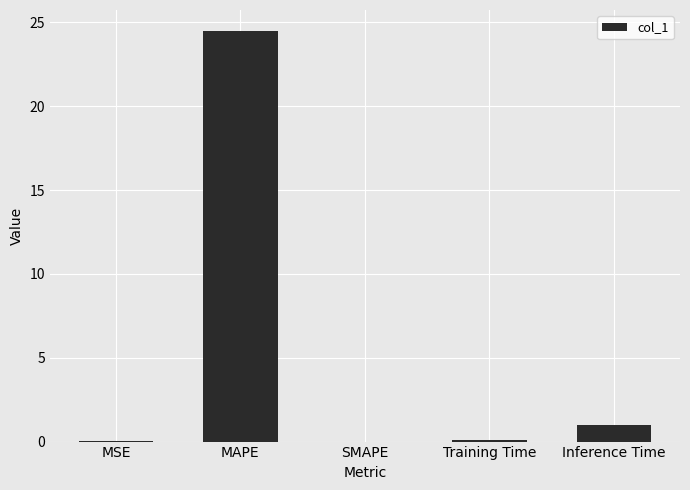

What is the change in value from MAPE to Training Time?

-24.4